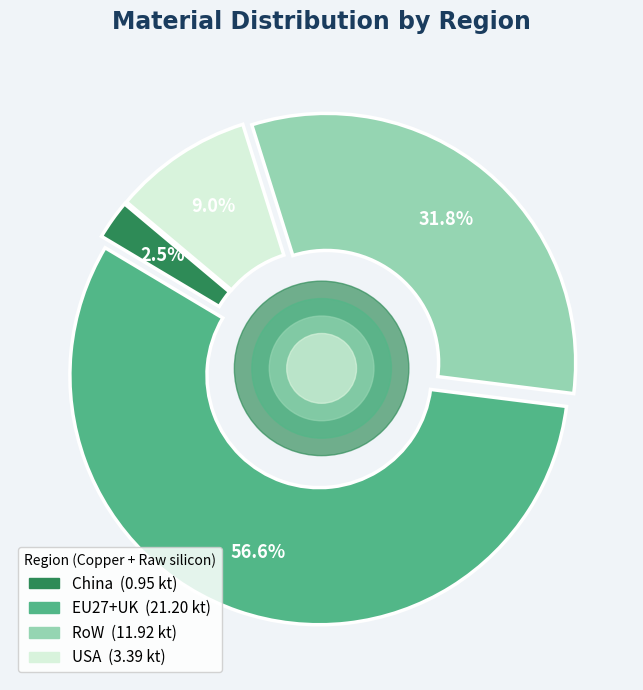

Is there a majority slice in this chart?

Yes